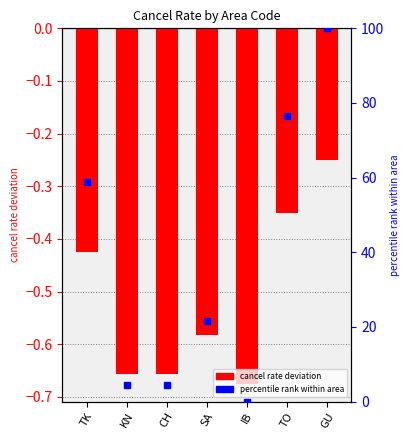

Reading left to right, what are all the values shown in this chart?

-0.4	-0.7	-0.7	-0.6	-0.7	-0.4	-0.2